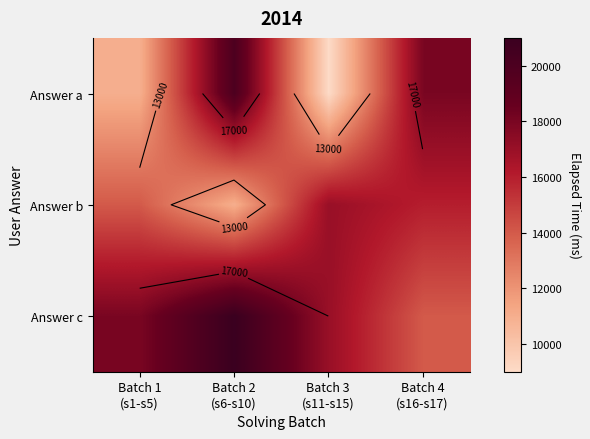

Which label corresponds to the largest value in the chart?

Batch 2
(s6-s10)